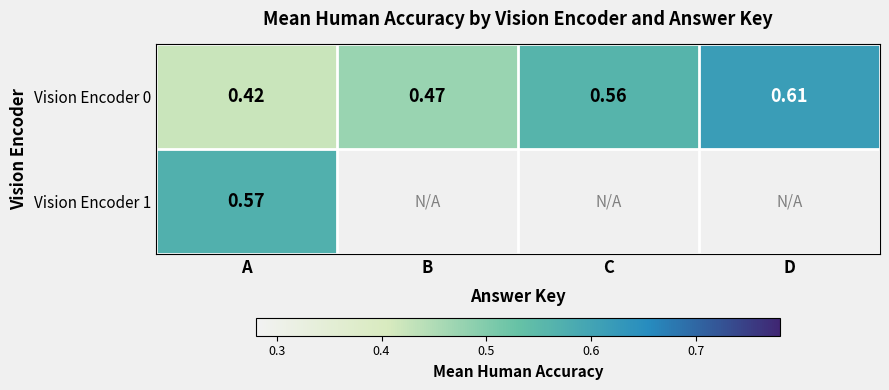

How many Vision Encoder 0 values are between 0 and 1?

4